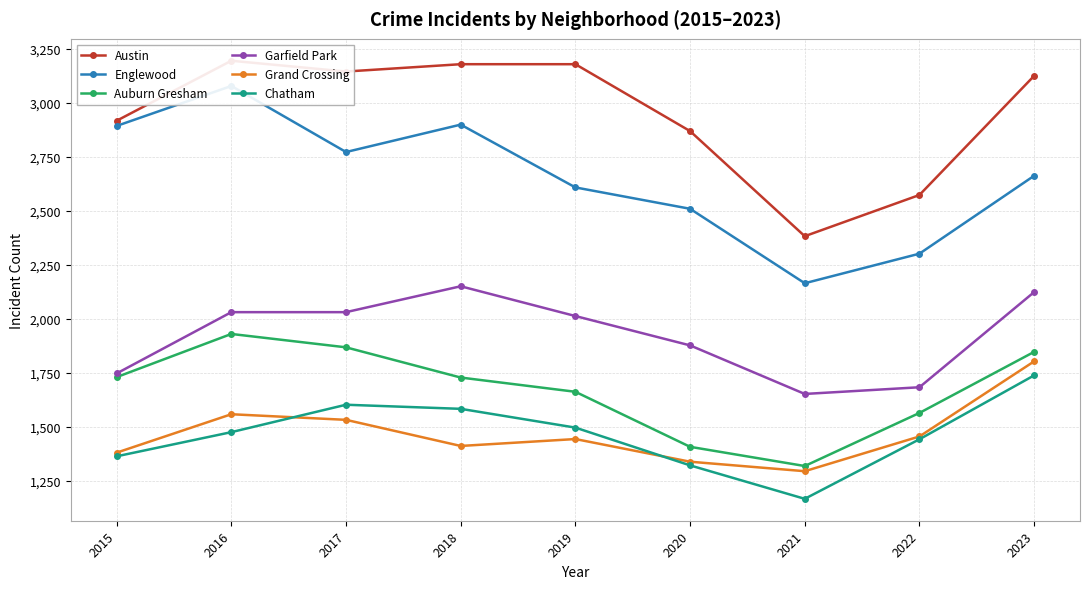

True or false: Garfield Park and Auburn Gresham intersect in this chart.

False